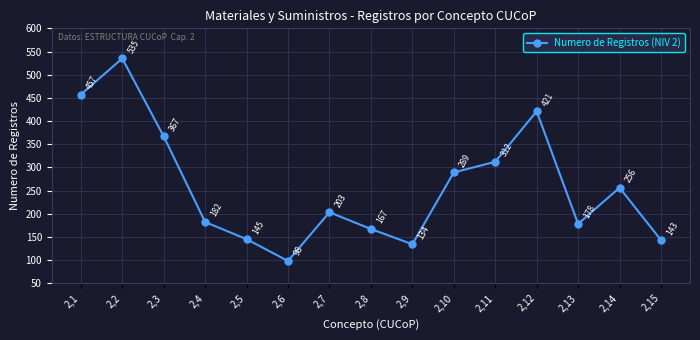

Rank the categories by value from highest to lowest.

2,2, 2,1, 2,12, 2,3, 2,11, 2,10, 2,14, 2,7, 2,4, 2,13, 2,8, 2,5, 2,15, 2,9, 2,6